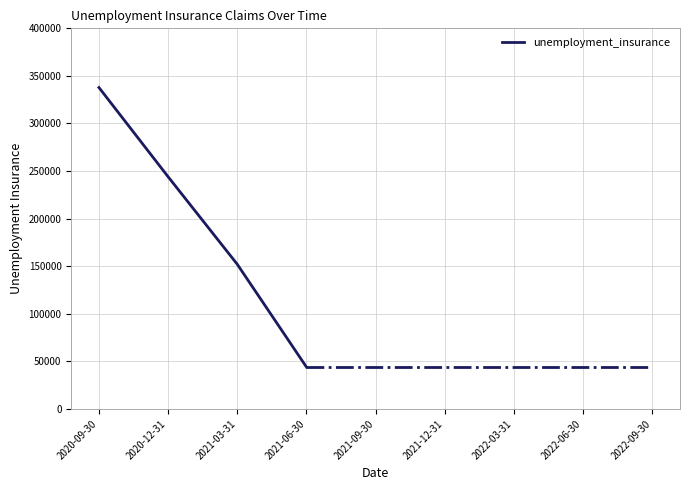

At which category does the chart reach its minimum across all series?

2021-06-30